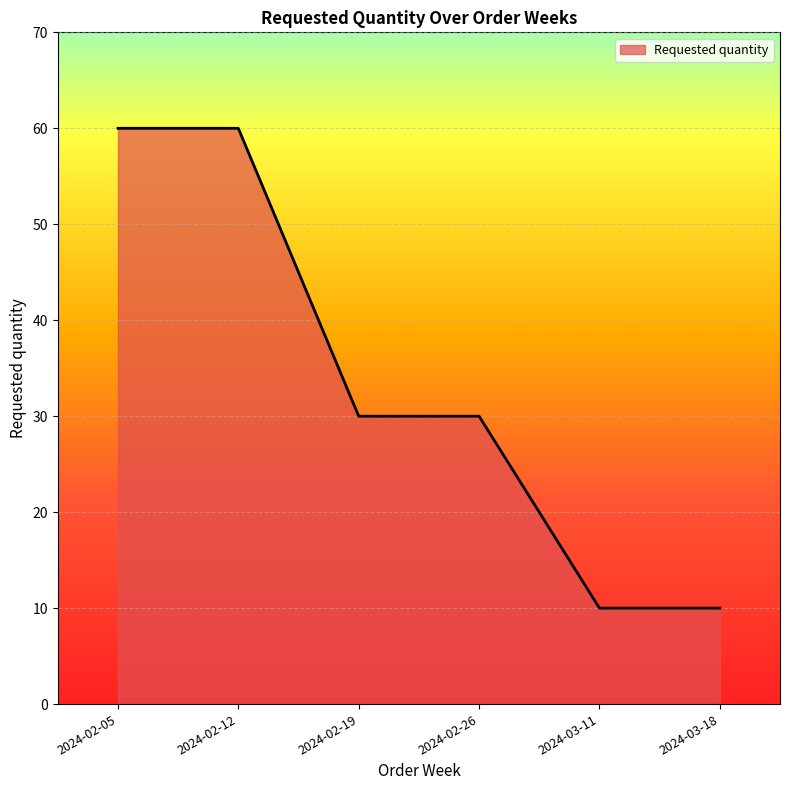

Does the chart have visible grid lines?

Yes